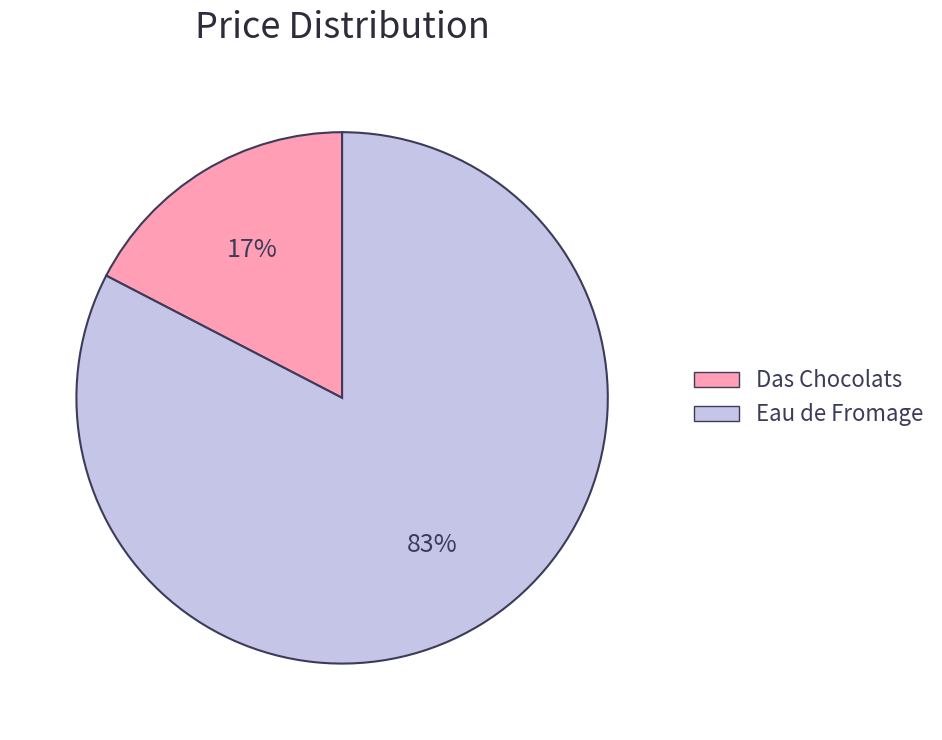

To the nearest percent, what is the average slice percentage?

50%